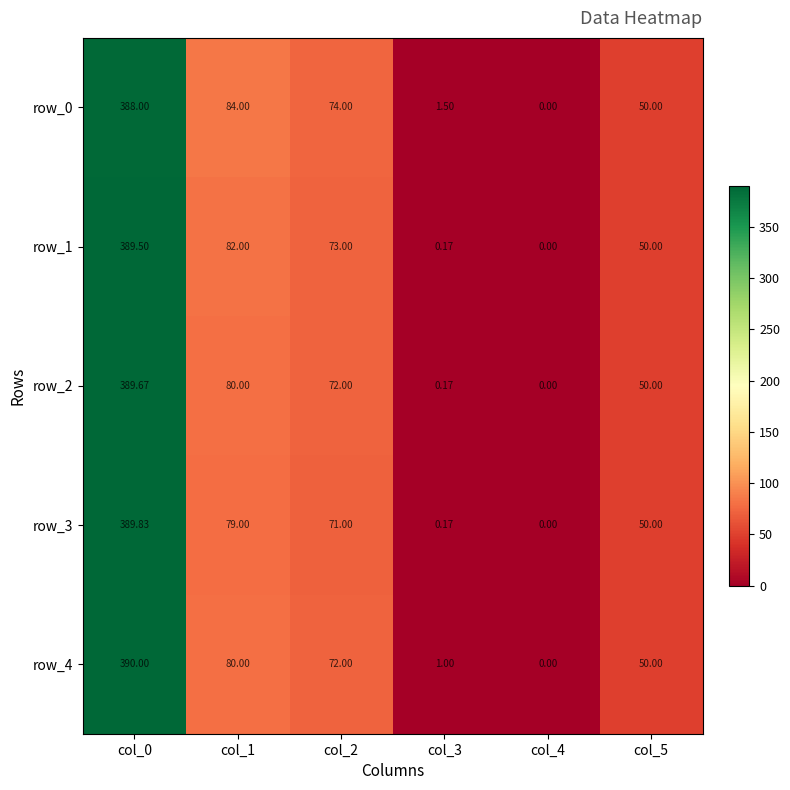

The value of row_2 at col_3 is 0.0. True or false?

False